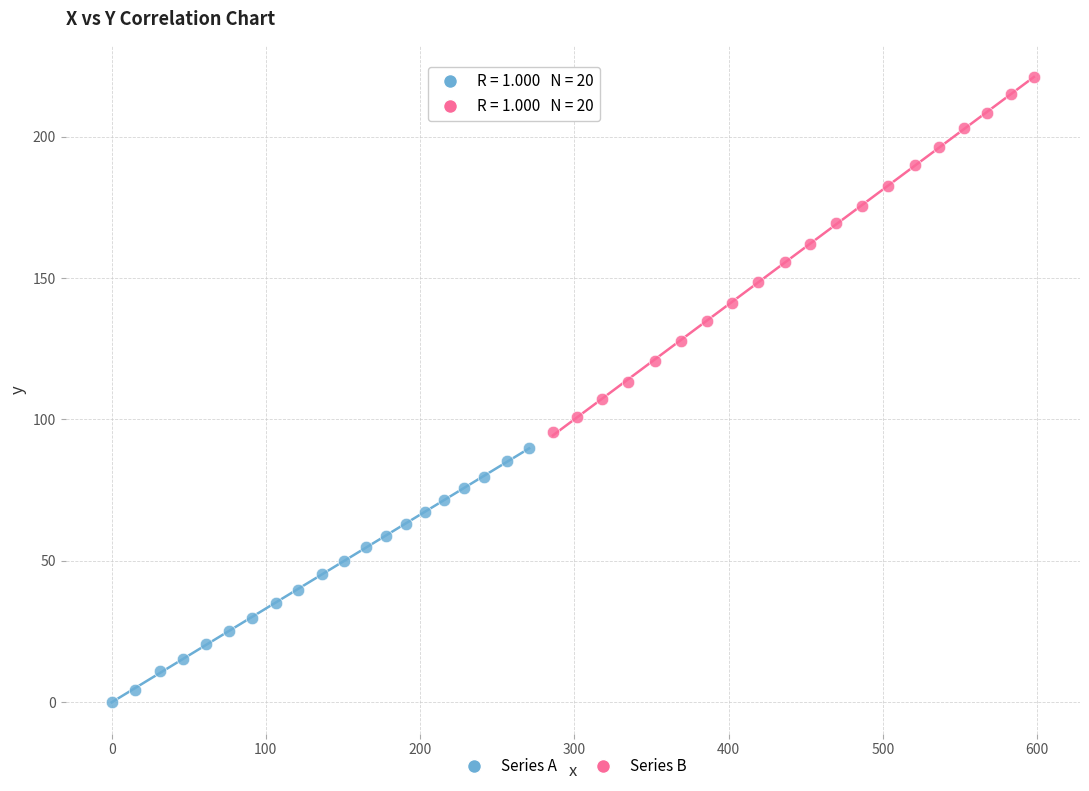

Which series has the largest Y range (max minus min)?

Series B